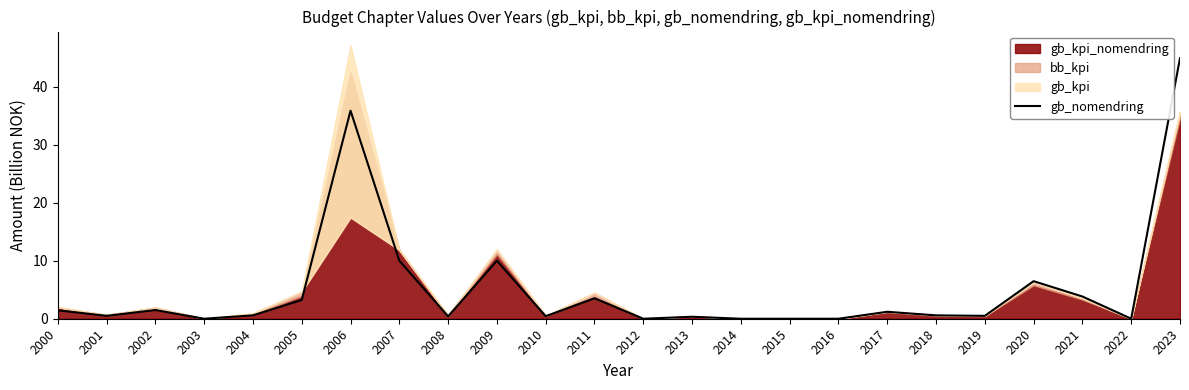

What is the maximum value shown in the chart?

44.9